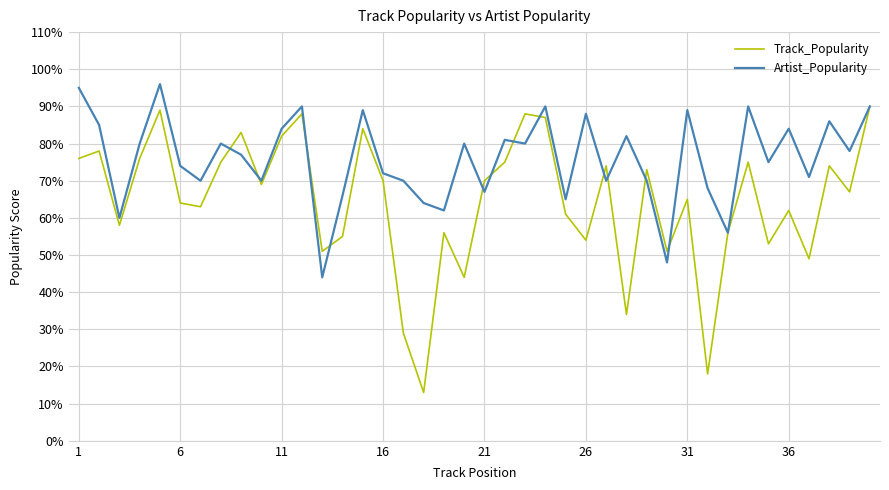

True or false: Track_Popularity has more than 1 interior local peaks.

True